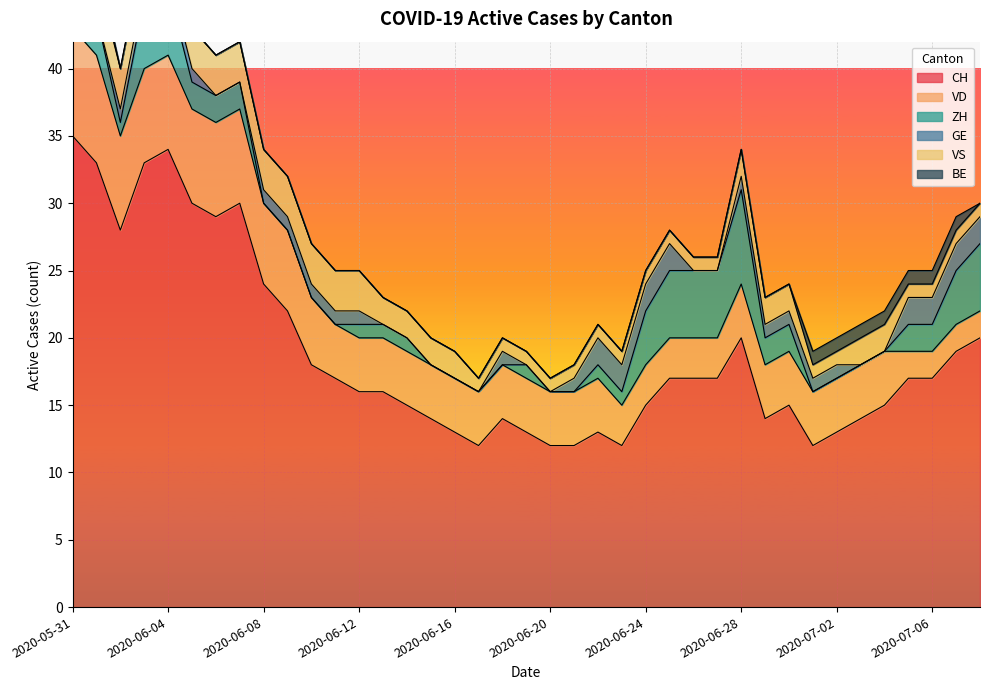

What position from the left is 2020-07-06?

37